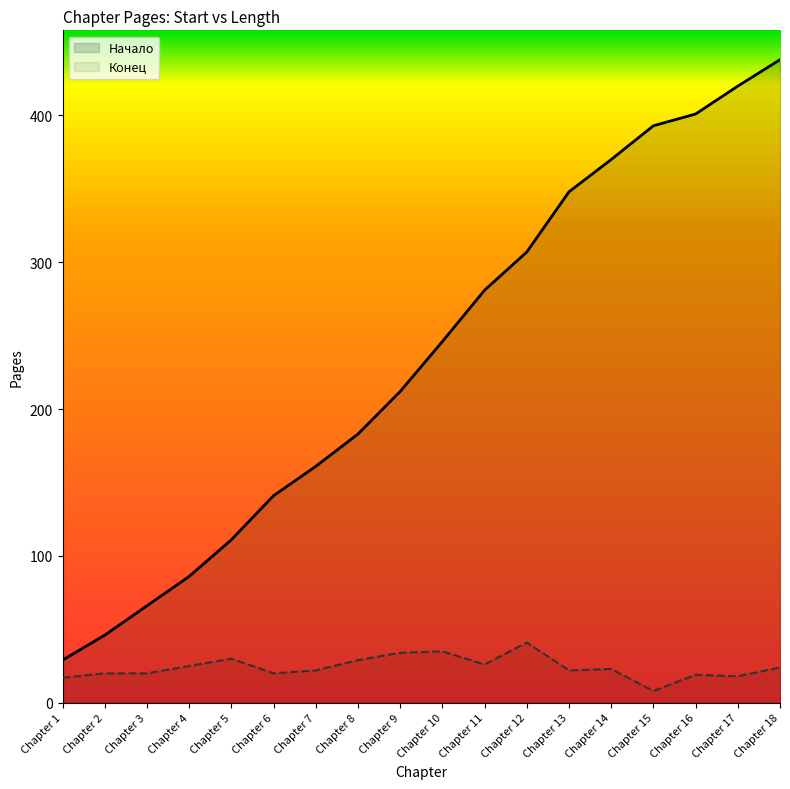

What is the value of the Начало point at the 12th from the left?

307